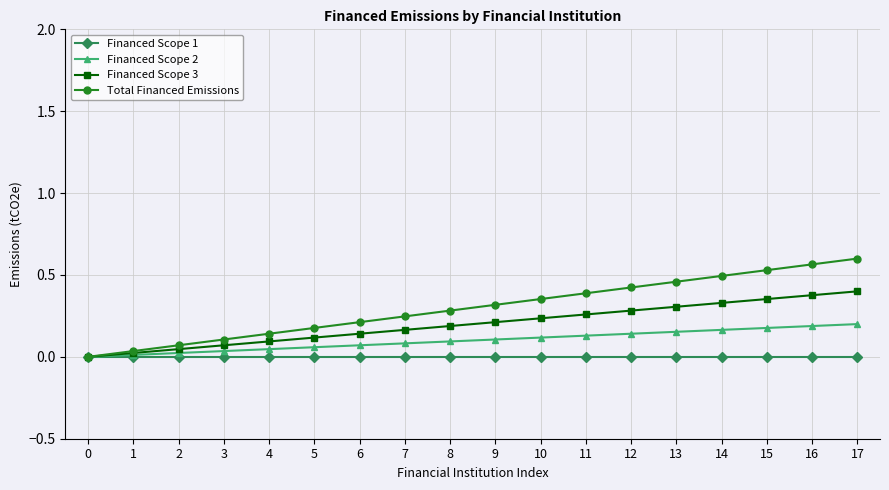

Rank the series by their maximum value, from lowest to highest.

Financed Scope 1, Financed Scope 2, Financed Scope 3, Total Financed Emissions